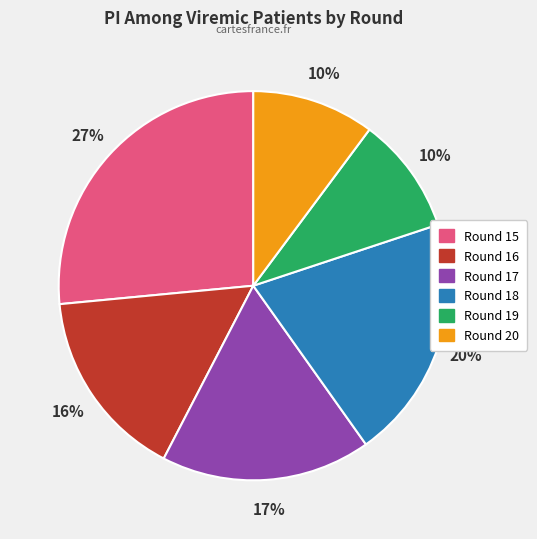

Is there any slice that represents more than half of the pie?

No